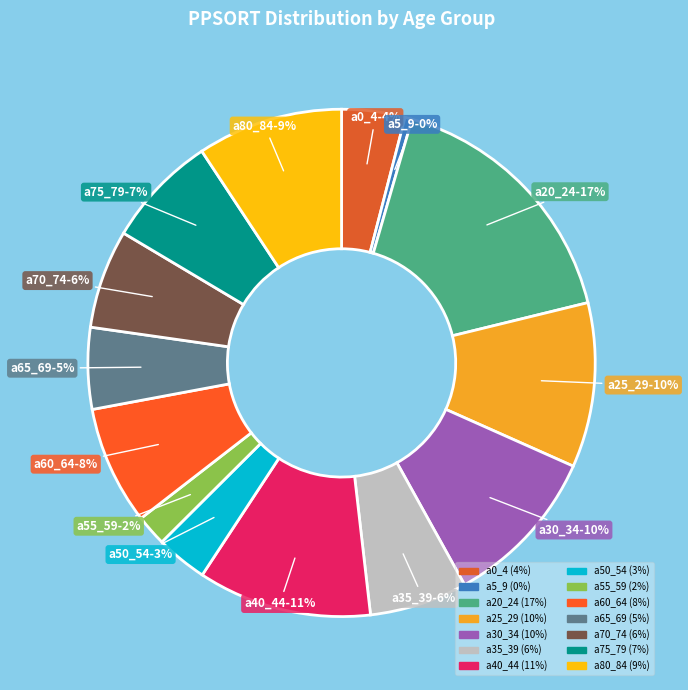

Which category has the biggest portion of the pie?

a20_24